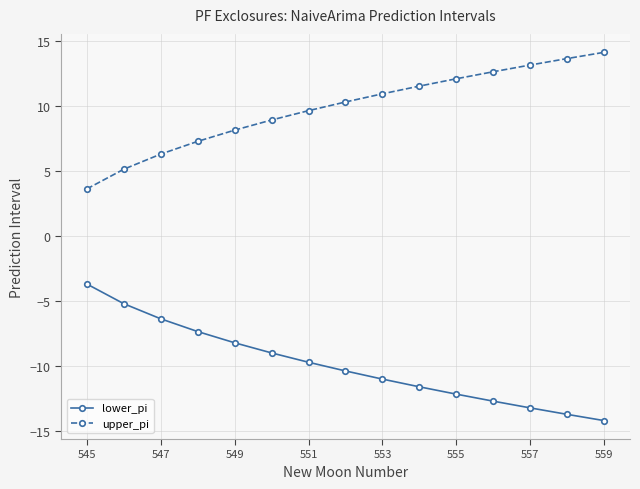

List the series in order of their peak value, highest first.

upper_pi, lower_pi